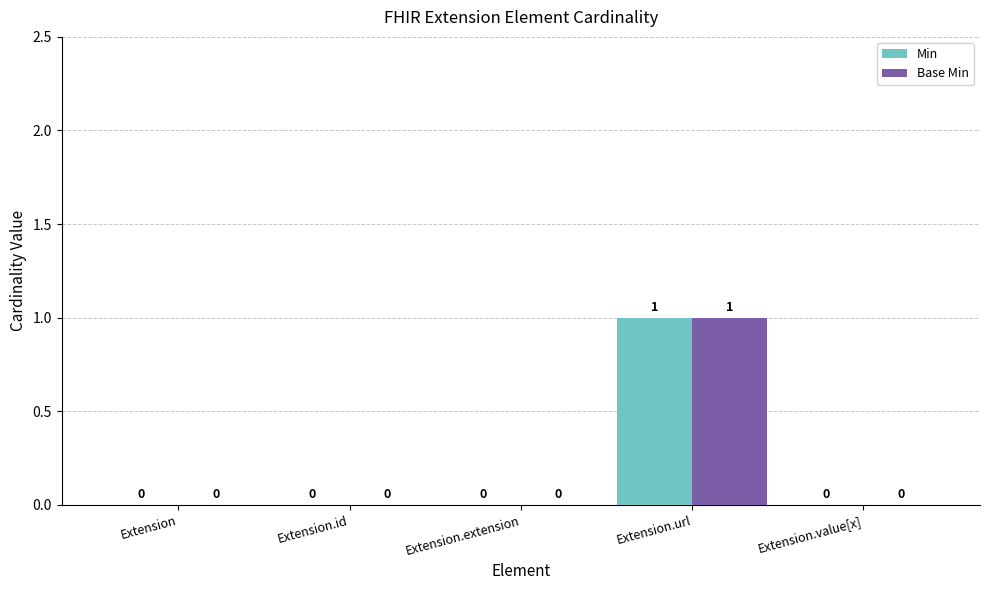

Is the value of Base Min at Extension.url greater than the value of Min at Extension?

Yes